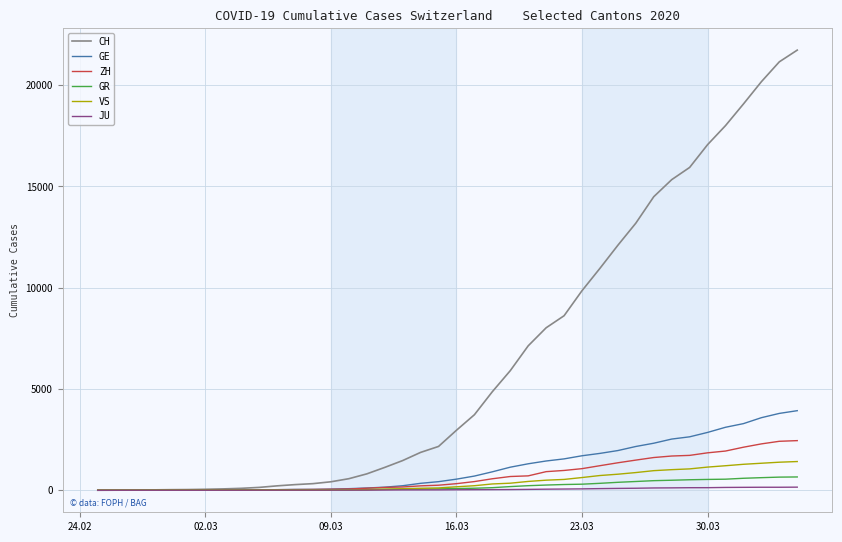

Does the chart display data point markers on the line(s)?

No